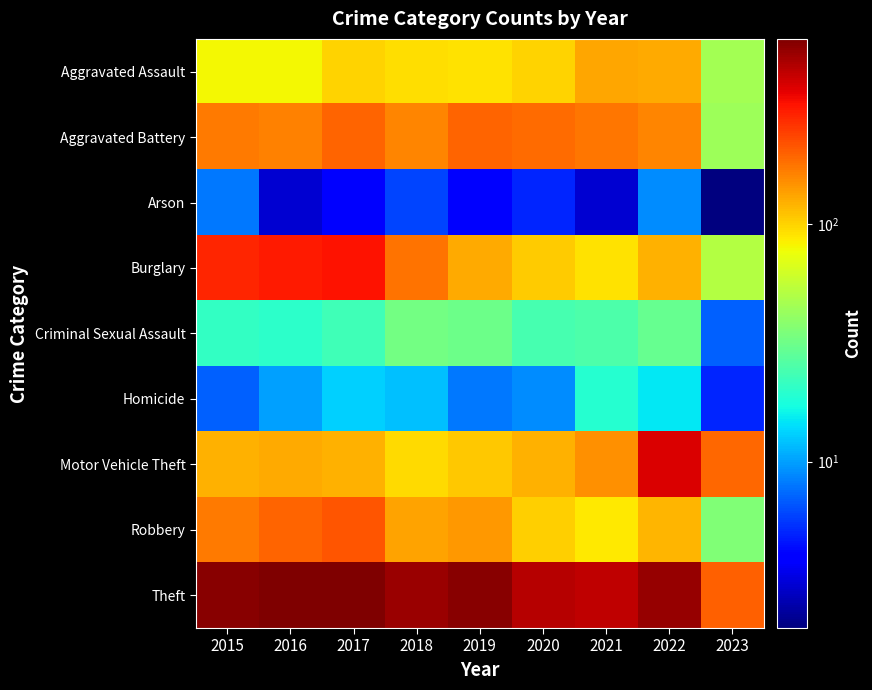

Which label corresponds to the smallest value in the chart?

2023